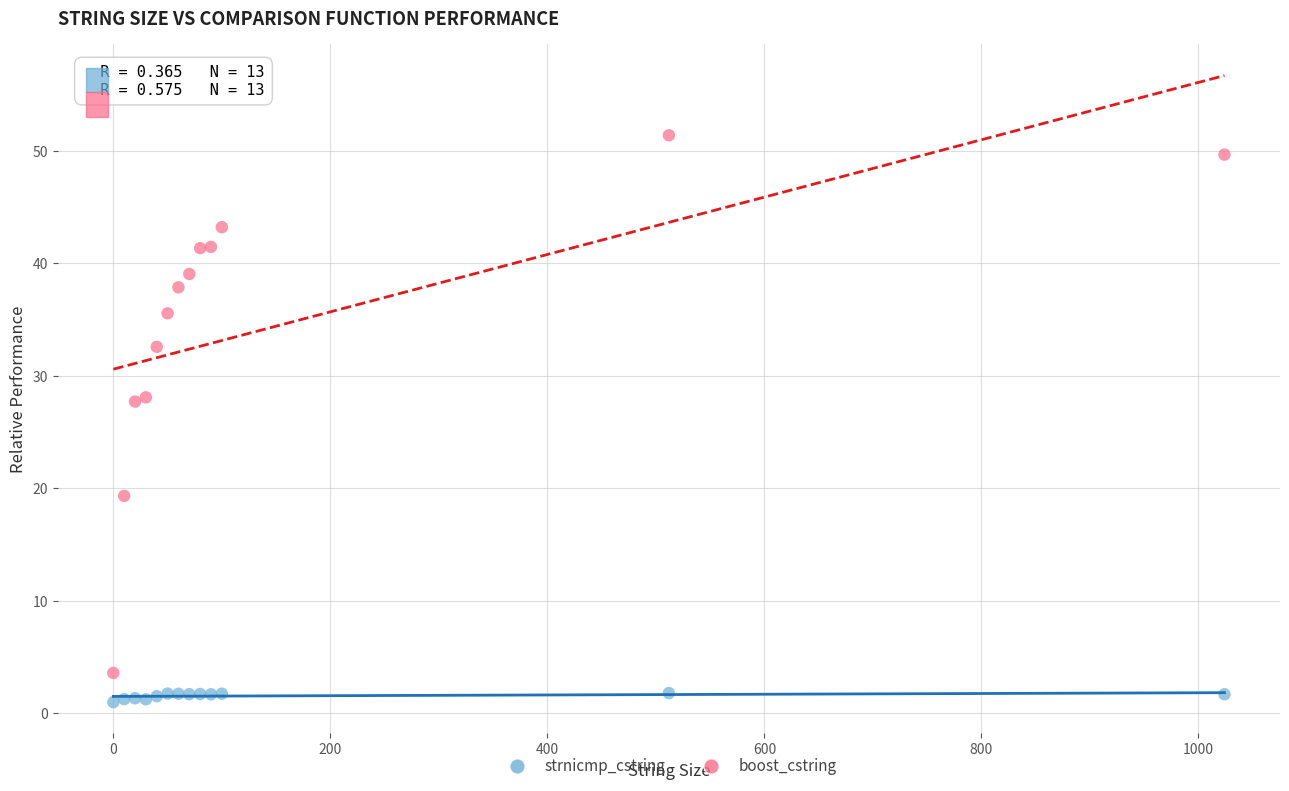

Which series contains the lowest Y value?

strnicmp_cstring